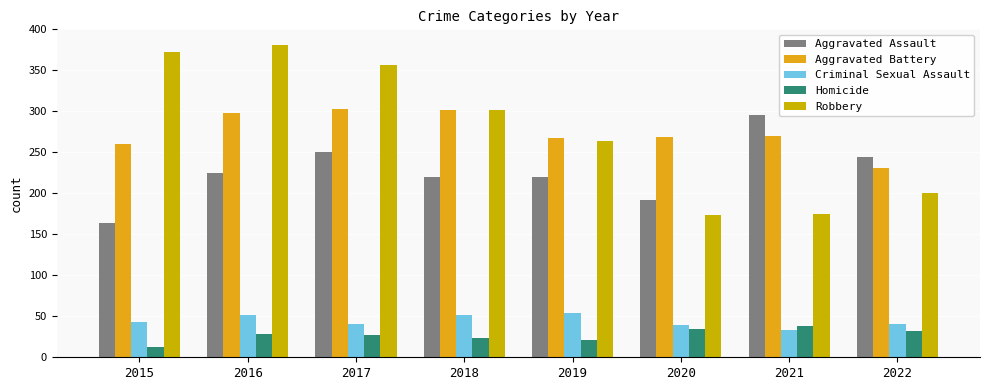

Are the bars horizontal?

No